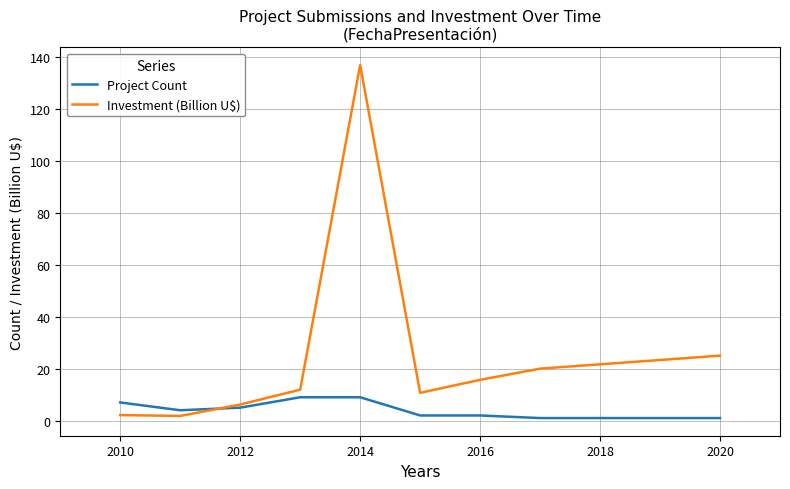

Which series has the largest range (max minus min)?

Investment (Billion U$)